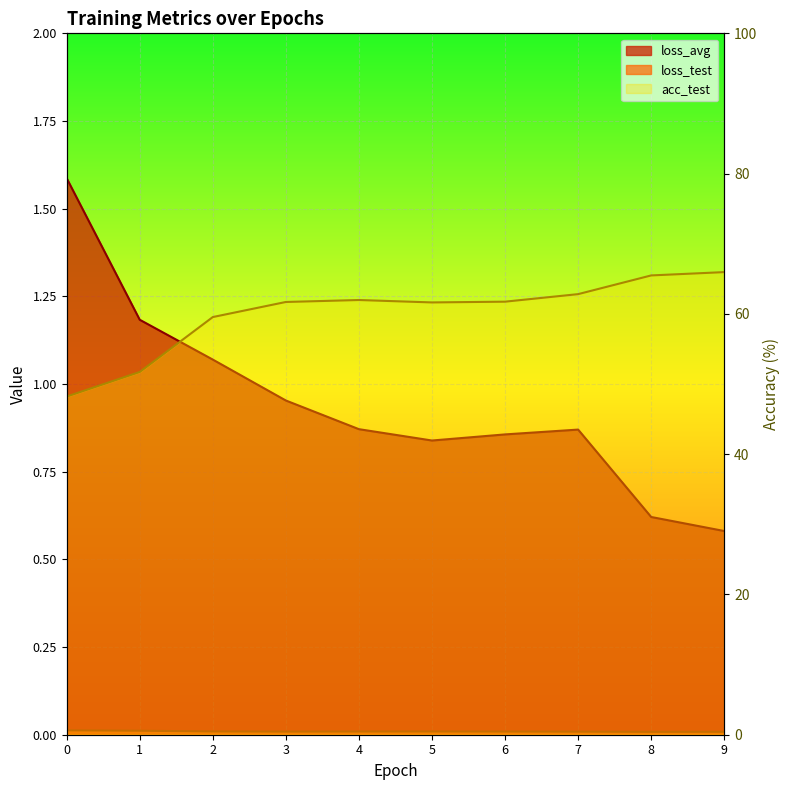

How many series are shown in this chart?

3